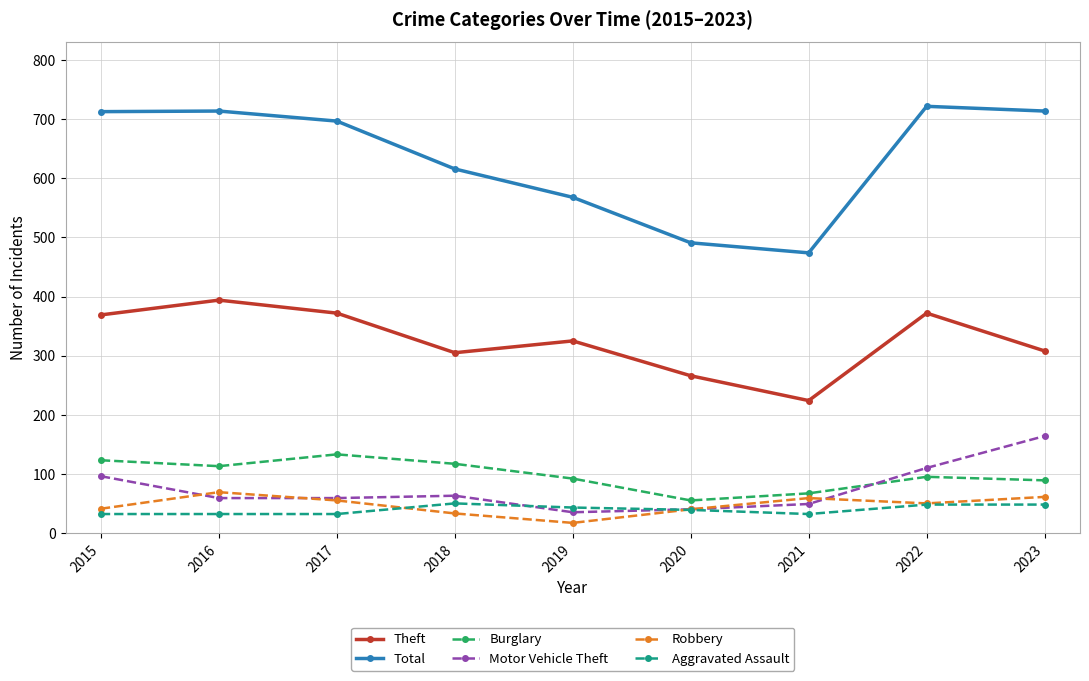

Which series has the widest spread of values?

Total